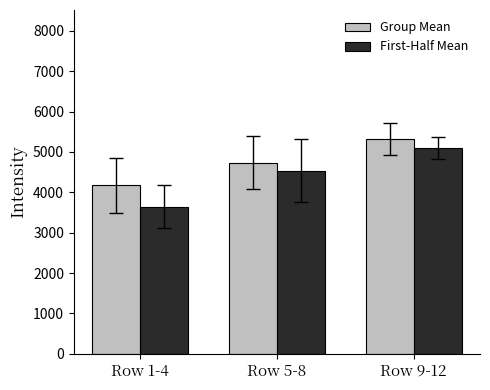

At which category is the sum across all series the highest?

Row 9-12